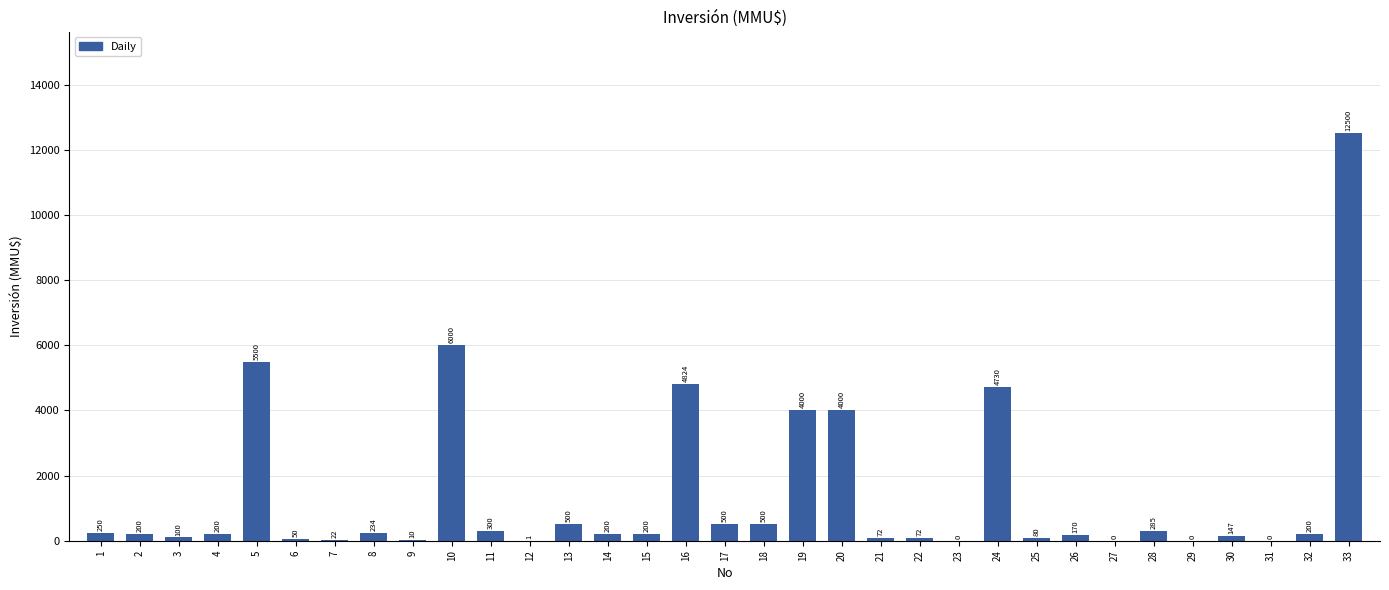

Reading right to left, what are all the values shown in this chart?

33=12500	32=200	31=0	30=147	29=0	28=285	27=0	26=170	25=80	24=4730	23=0	22=72	21=72	20=4000	19=4000	18=500	17=500	16=4824	15=200	14=200	13=500	12=1	11=300	10=6000	9=10	8=234	7=22	6=50	5=5500	4=200	3=100	2=200	1=250